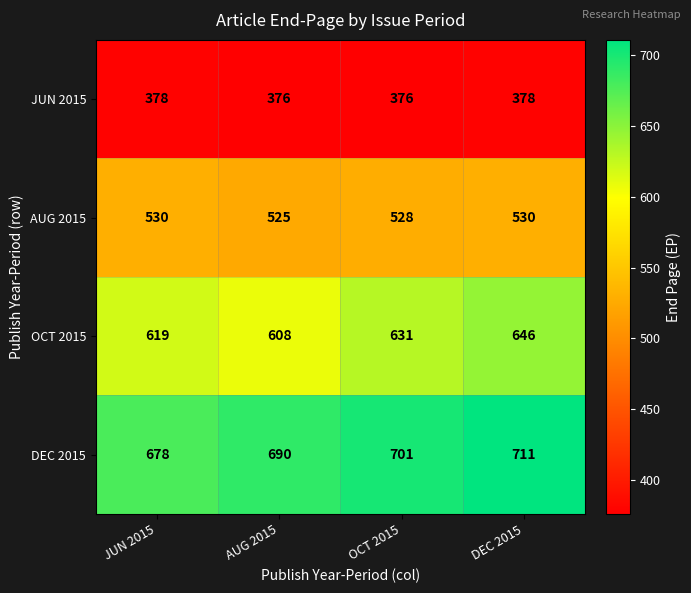

Reading left to right, transcribe all the data shown in this chart.

JUN 2015: JUN 2015=378	AUG 2015=376	OCT 2015=376	DEC 2015=378
AUG 2015: JUN 2015=530	AUG 2015=525	OCT 2015=528	DEC 2015=530
OCT 2015: JUN 2015=619	AUG 2015=608	OCT 2015=631	DEC 2015=646
DEC 2015: JUN 2015=678	AUG 2015=690	OCT 2015=701	DEC 2015=711